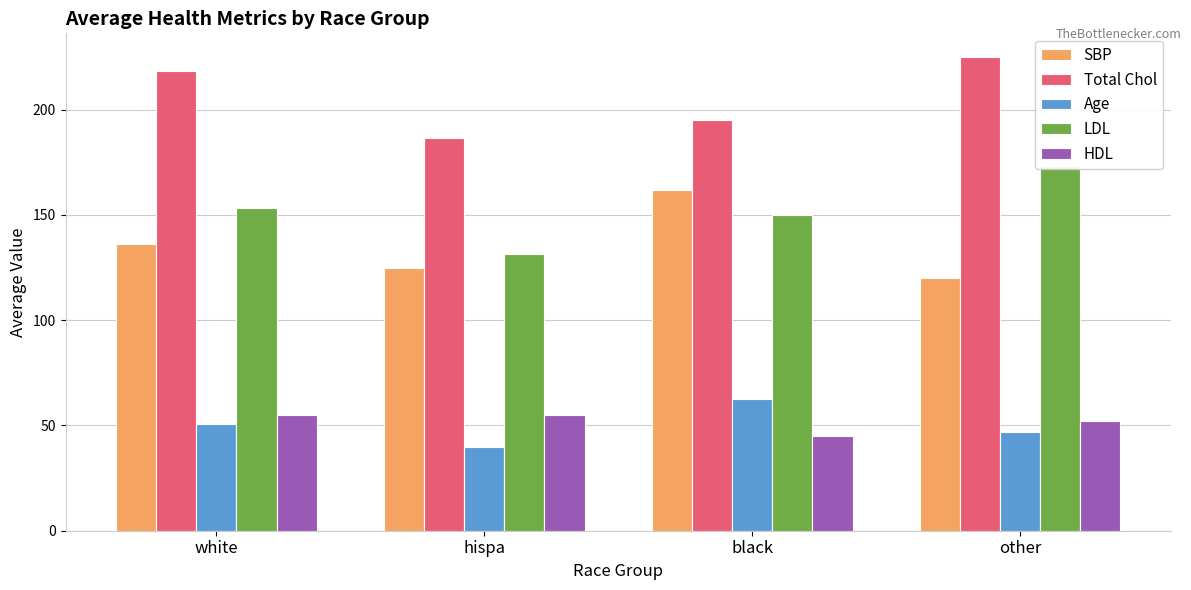

Which series changed the most between white and hispa?

Total Chol